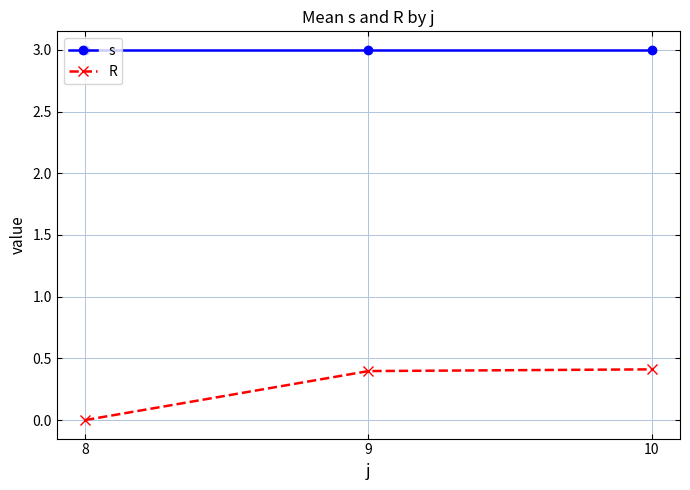

What is the total value across all series at 8?

3.0